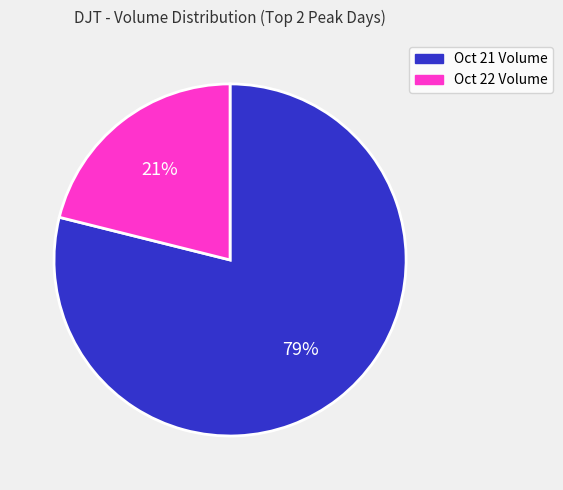

Is there any slice that represents more than half of the pie?

Yes